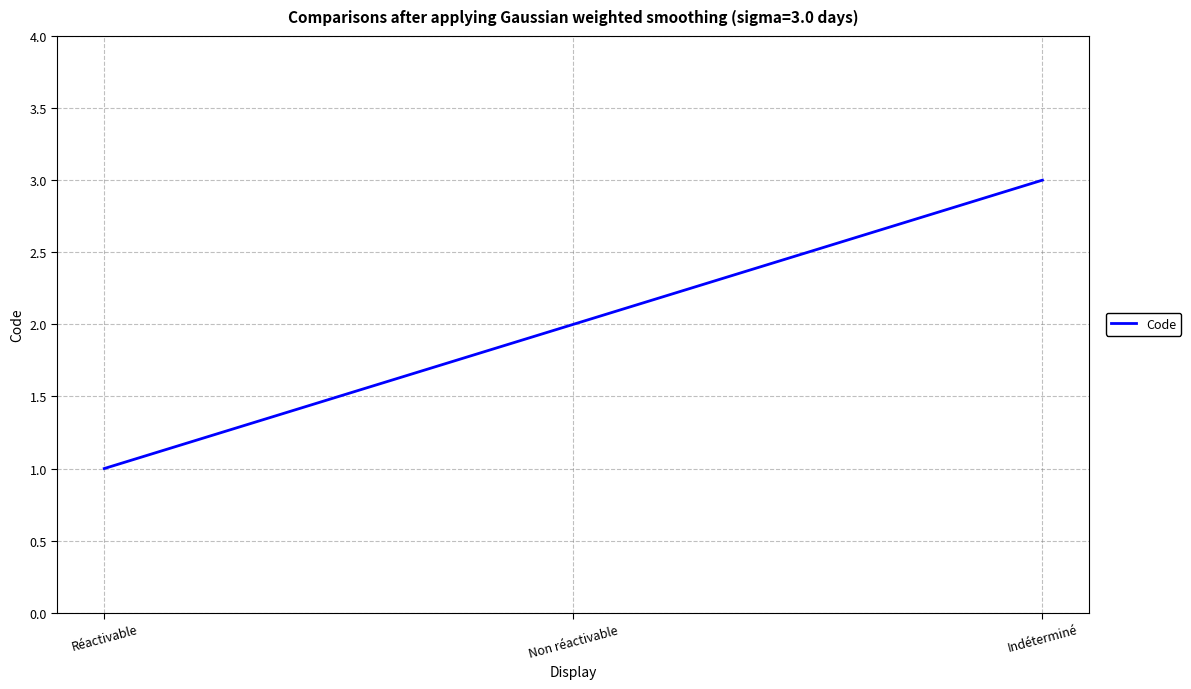

What position from the left is Réactivable?

1